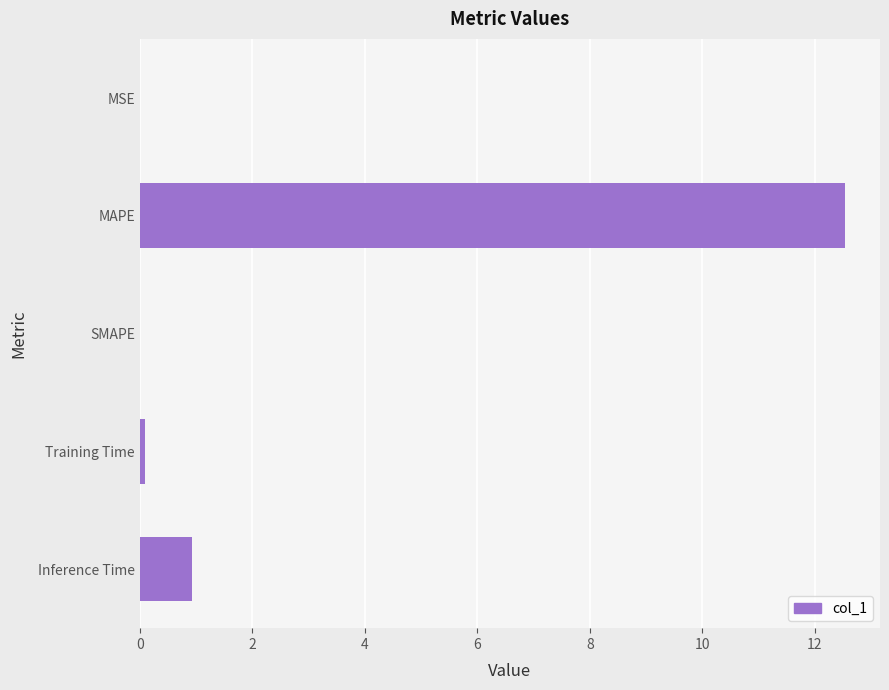

What is the greatest value displayed?

12.5